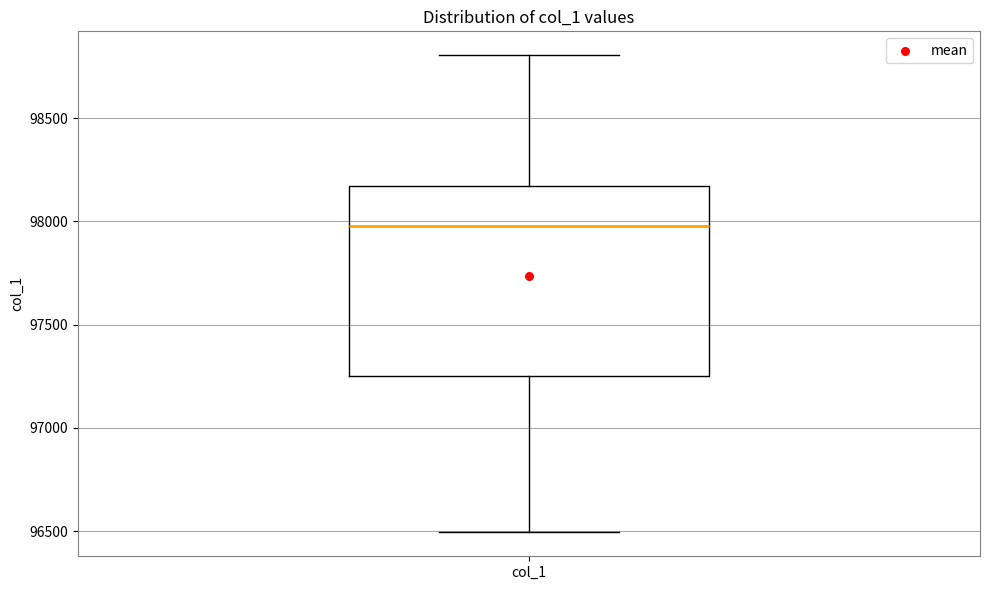

Read this box plot against the y-axis: the position of the median line, the range covered by the box, and the ends of both whiskers. The values are not printed on the chart, so give them approximately, as read against the axis.

median 98000, box 97250 to 98150, whiskers 96500 to 98800